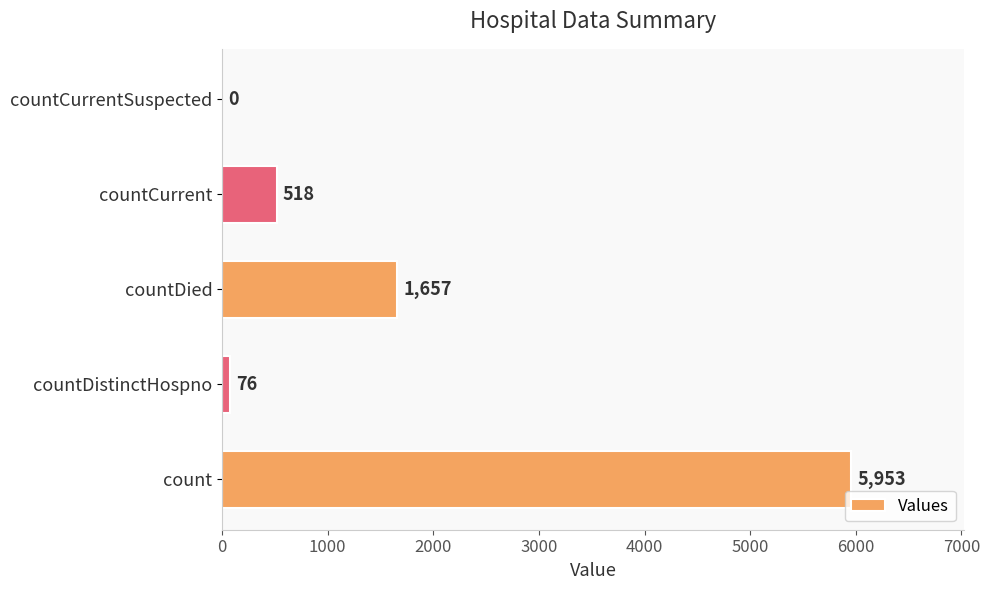

True or false: the data shows 127 at countCurrent.

False